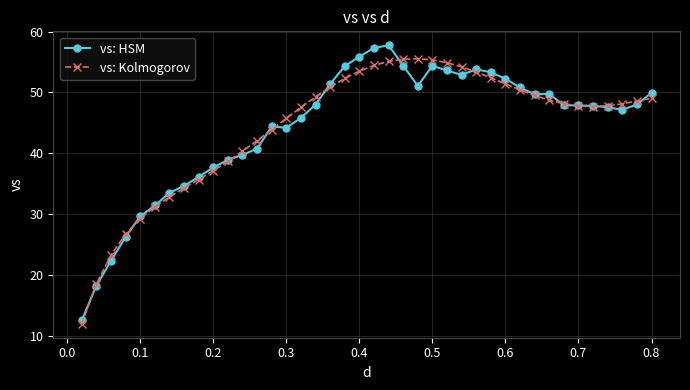

List the series in order of their peak value, lowest first.

vs: Kolmogorov, vs: HSM